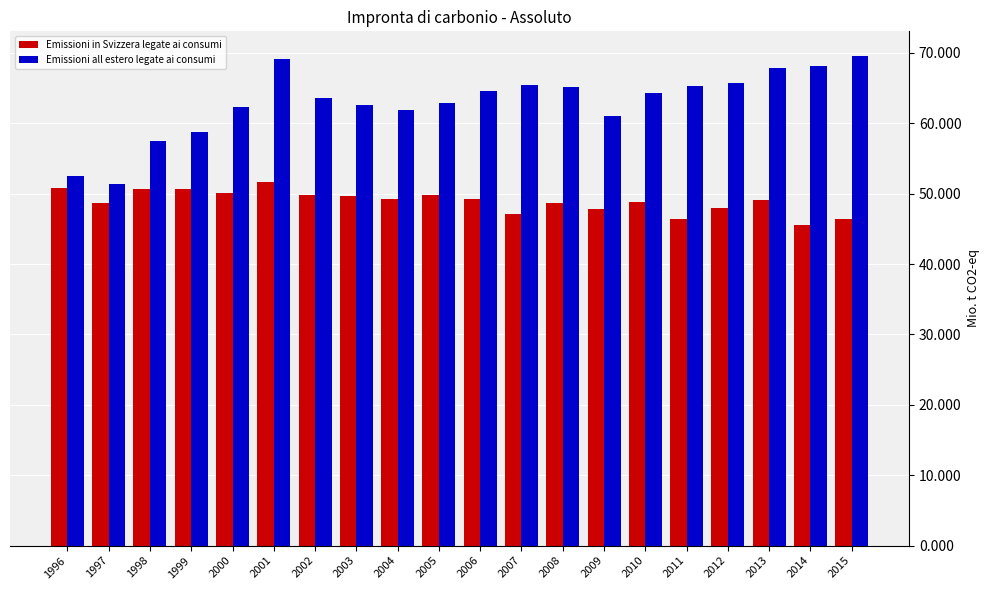

Which series has the widest spread of values?

Emissioni all estero legate ai consumi